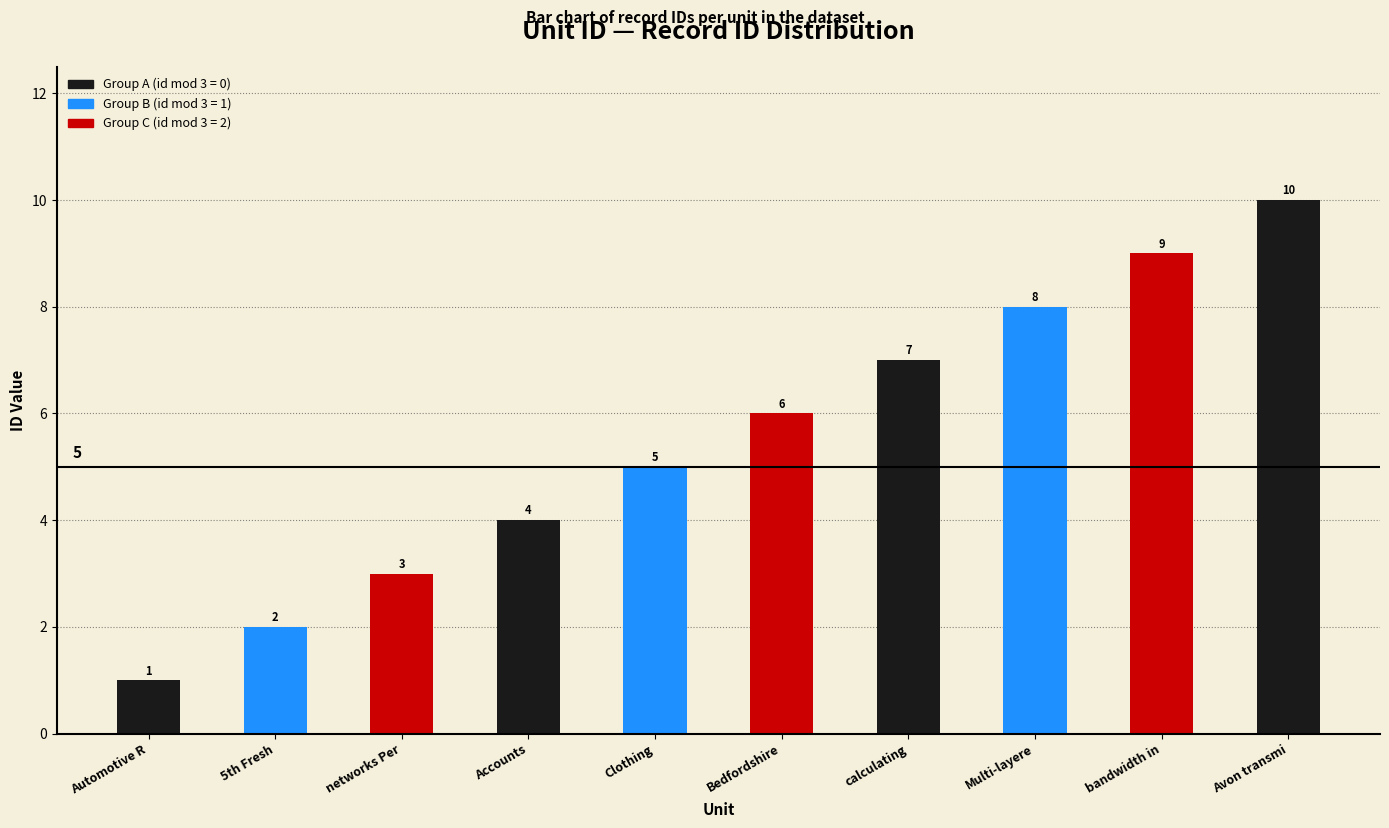

Which has a higher value, Bedfordshire or calculating?

calculating